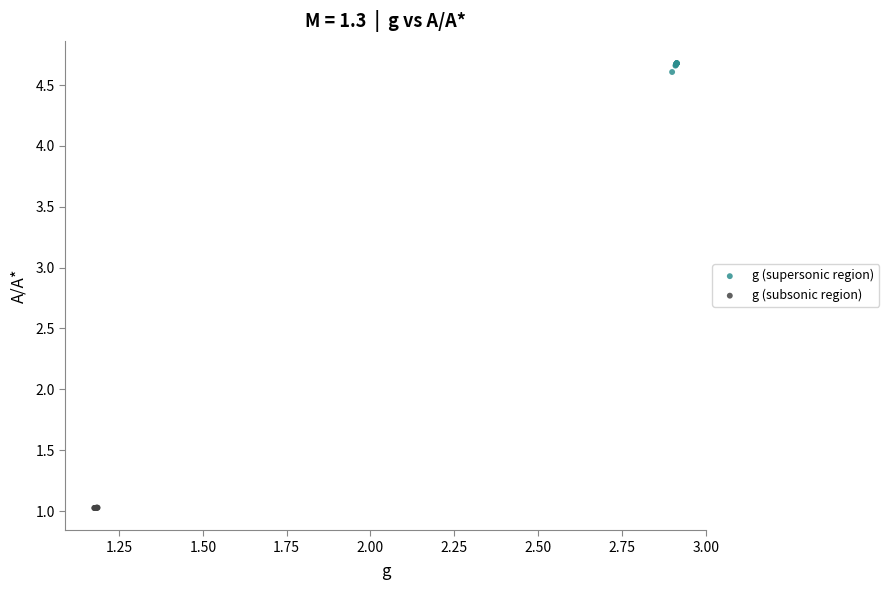

Which series reaches the maximum Y coordinate?

g (supersonic region)